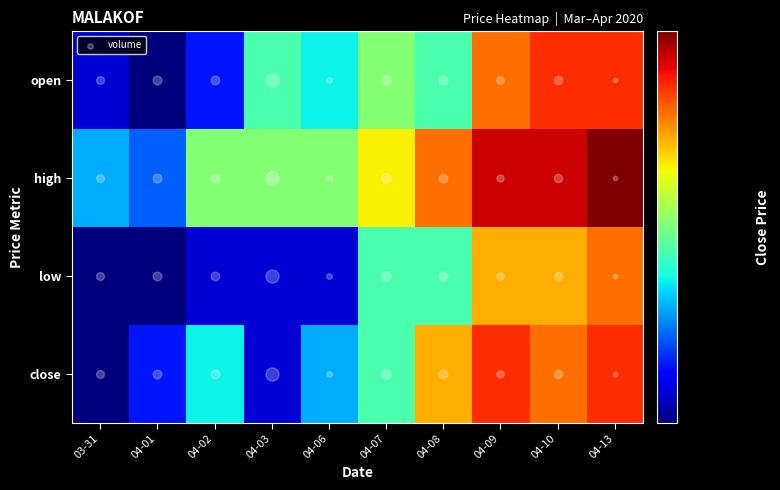

At which category is the sum across all series the highest?

04-13